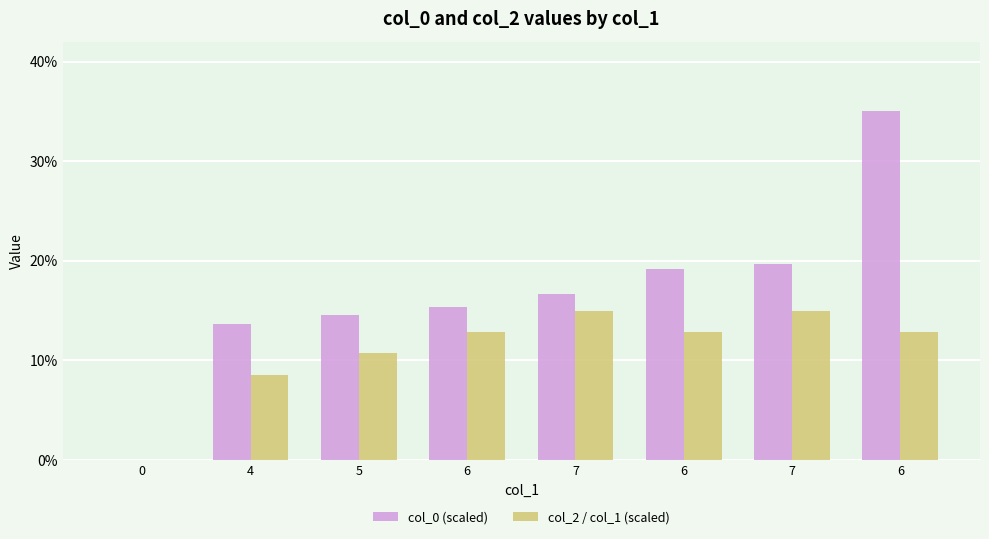

Rank the series at 0 from highest to lowest value.

col_0 (scaled), col_2 / col_1 (scaled)